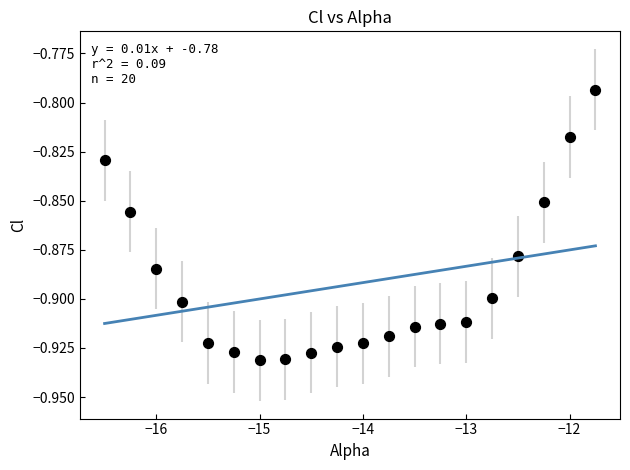

What is the range of X values (max minus min)?

4.8